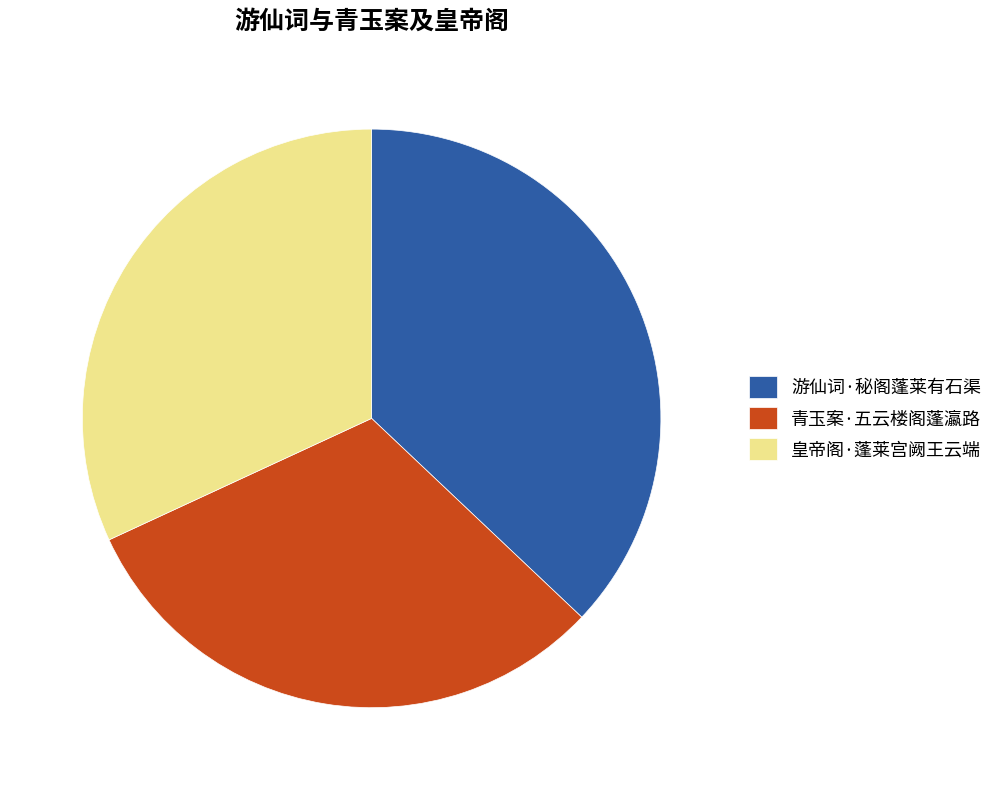

Does 青玉案·五云楼阁蓬瀛路 account for over 50% of the chart?

No